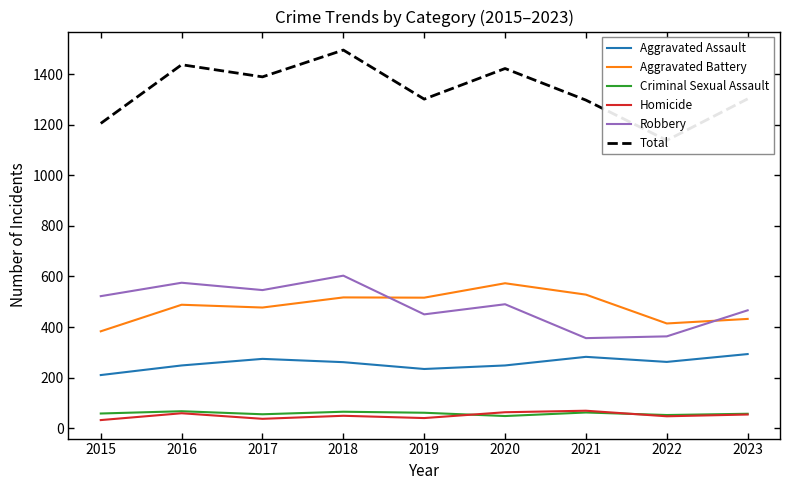

Which series has the largest total across all categories?

Total